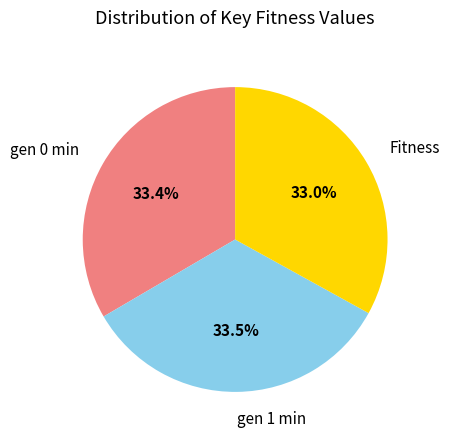

How many slices are in this pie chart?

3